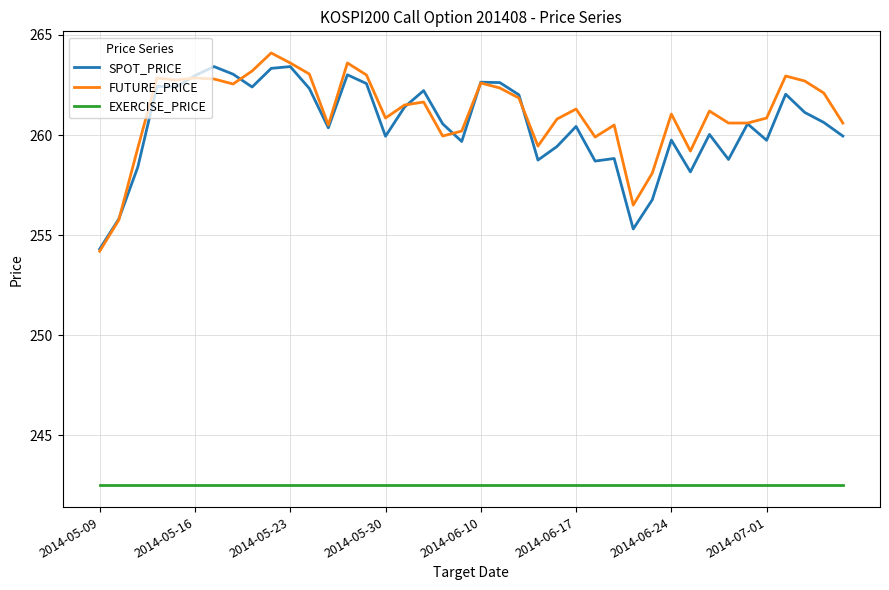

Does the chart have visible grid lines?

Yes